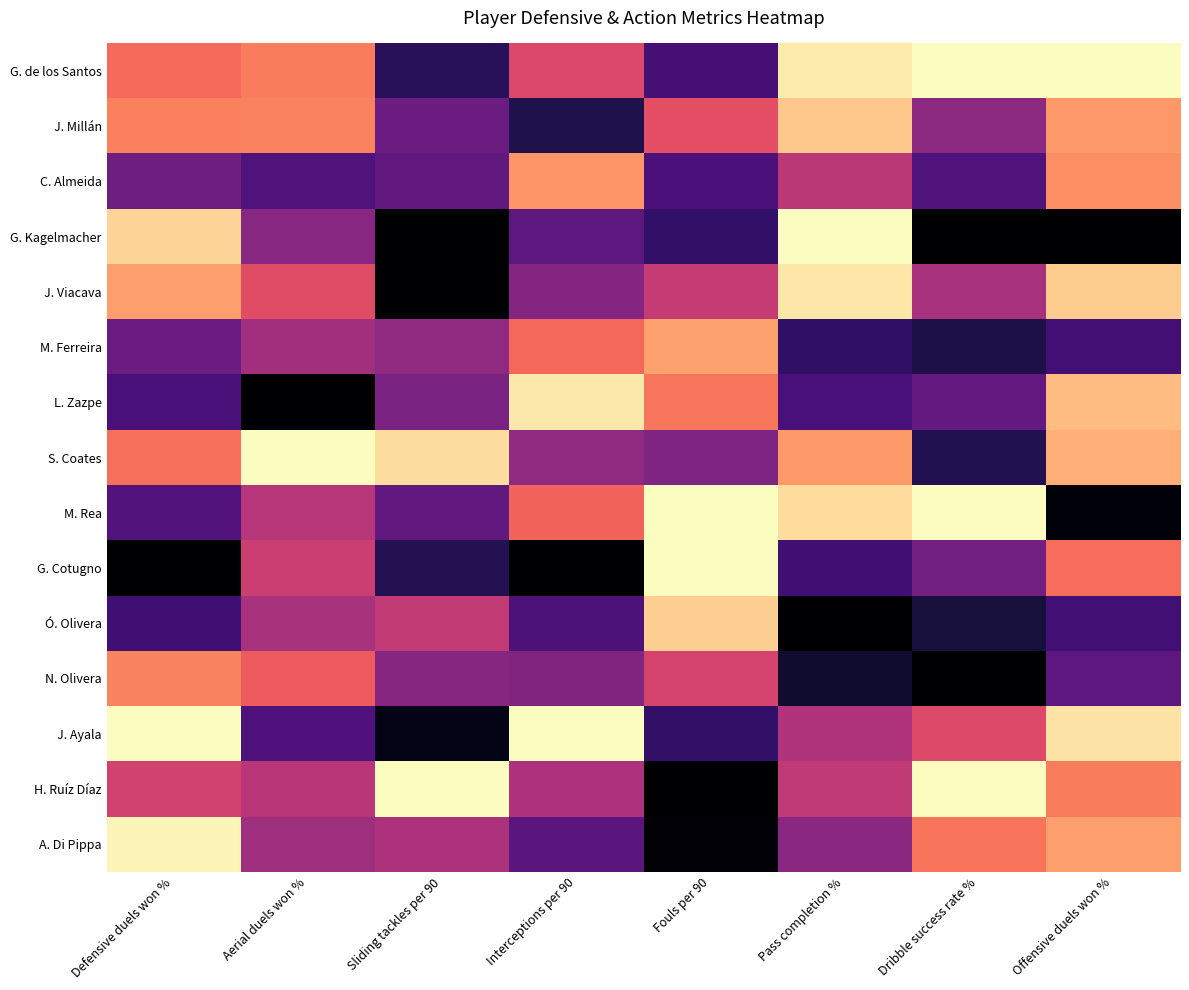

At which category is the sum across all series the highest?

Offensive duels won %